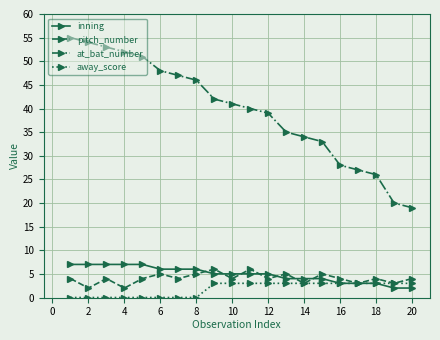

How many lines are shown in the chart?

4